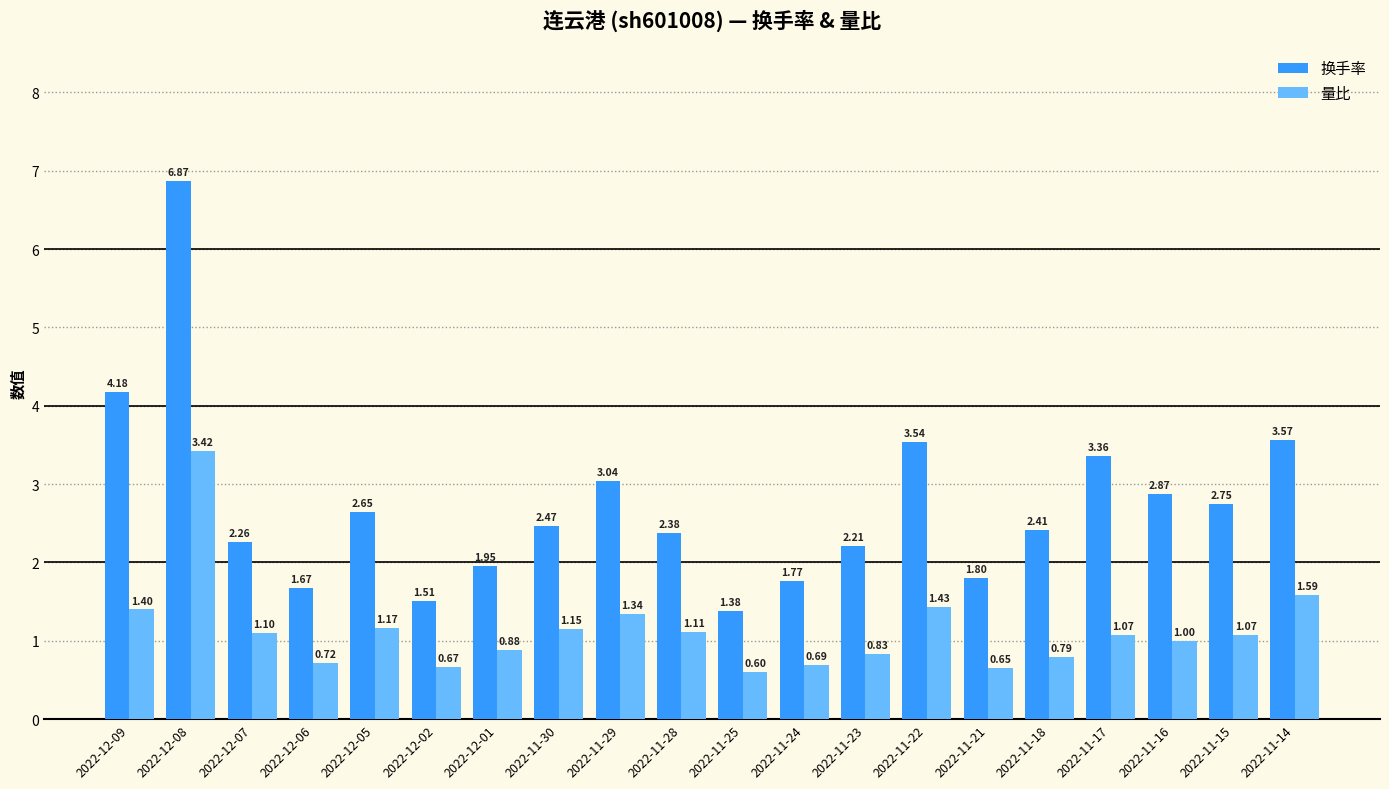

Which series has the largest range (max minus min)?

换手率